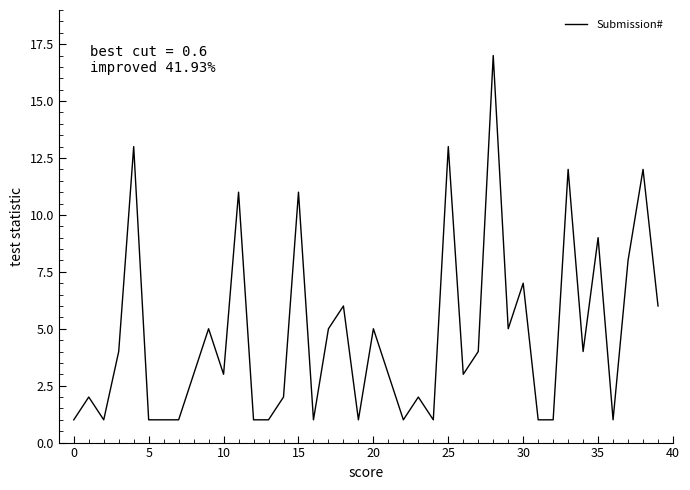

What is the maximum value shown in the chart?

17